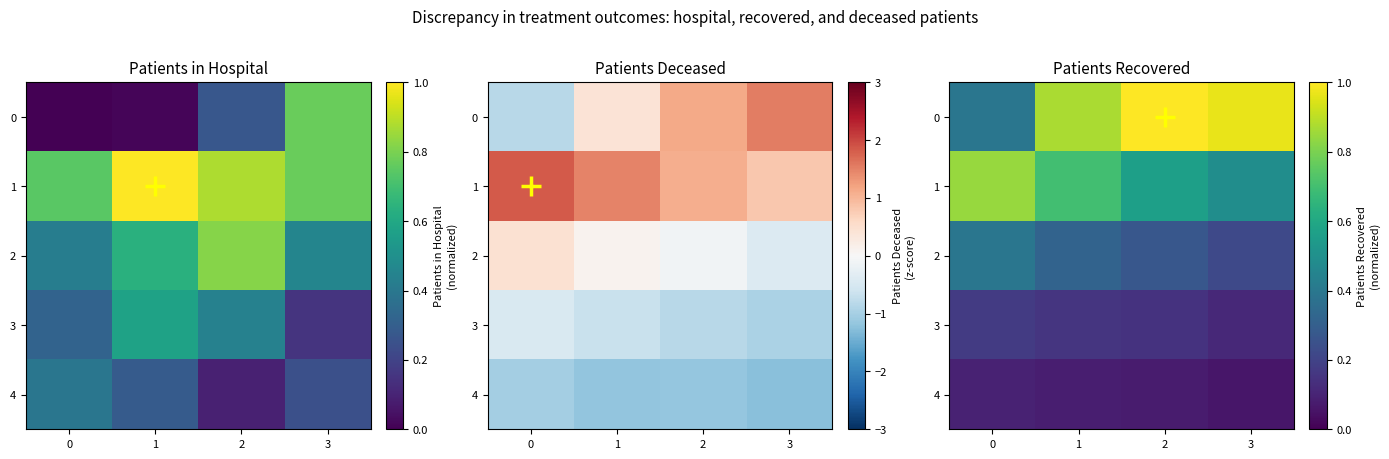

At 3, list the series in order from smallest to largest.

4, 3, 2, 1, 0